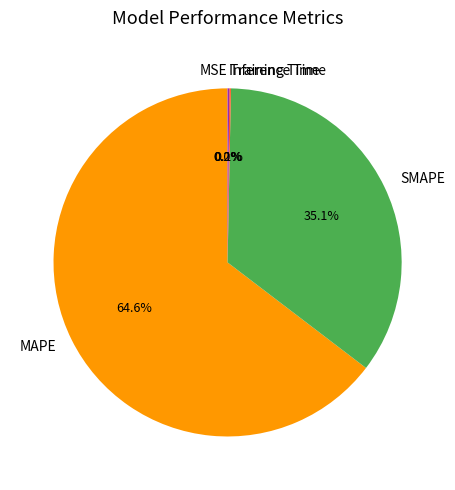

Is there a majority slice in this chart?

Yes